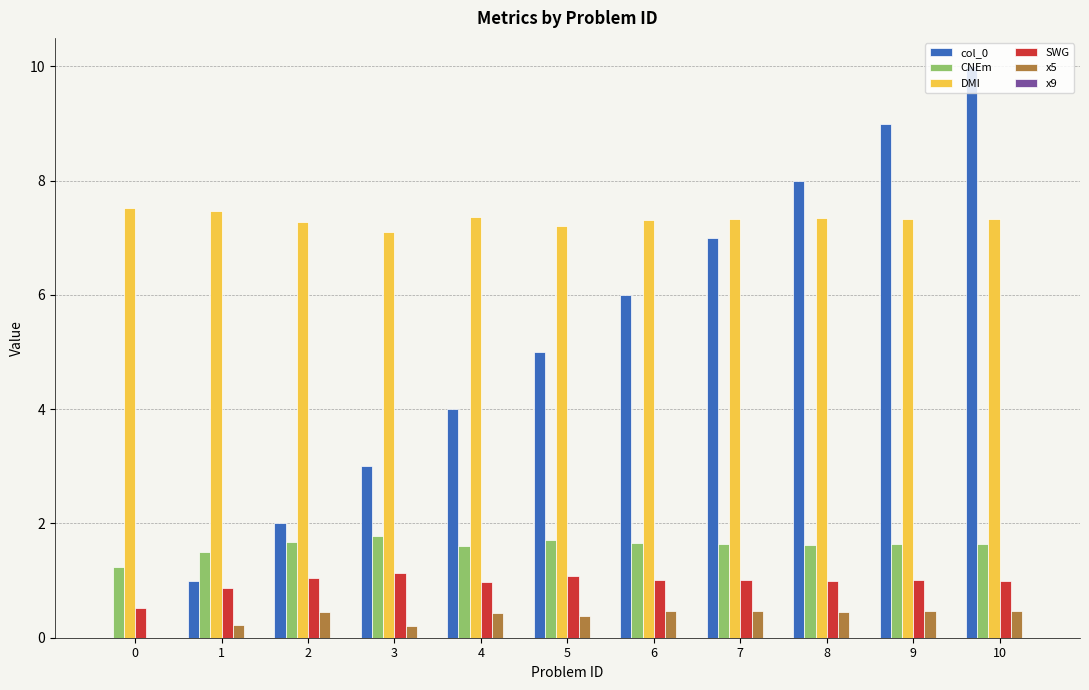

Is the value of x5 at 6 greater than the value of SWG at 8?

No